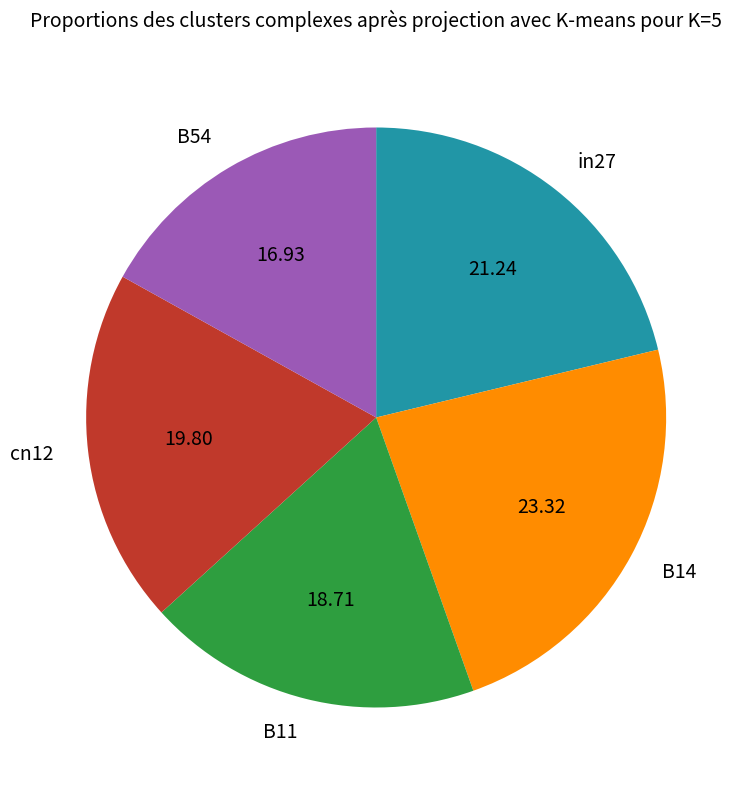

Is it true that B54 is 17% of the pie?

True